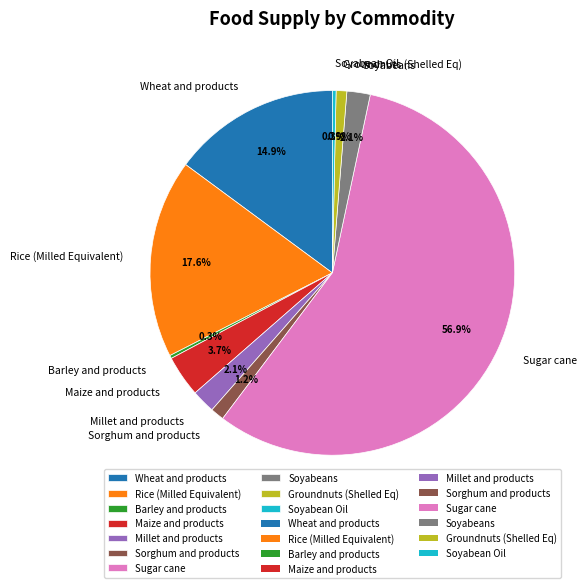

Combined, what portion of the pie is Maize and products and Sugar cane?

60.6%